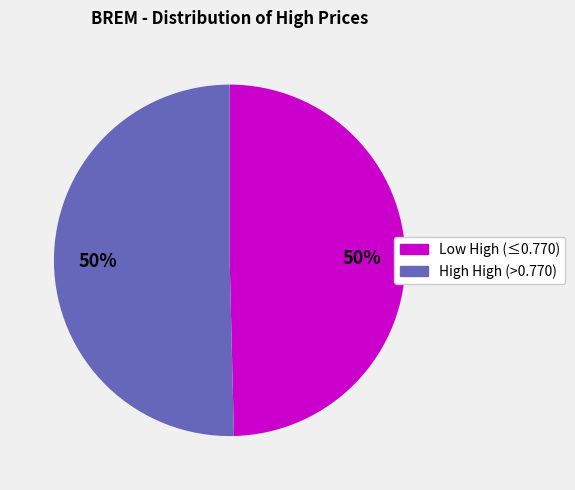

To the nearest percent, what is the average slice percentage?

50%